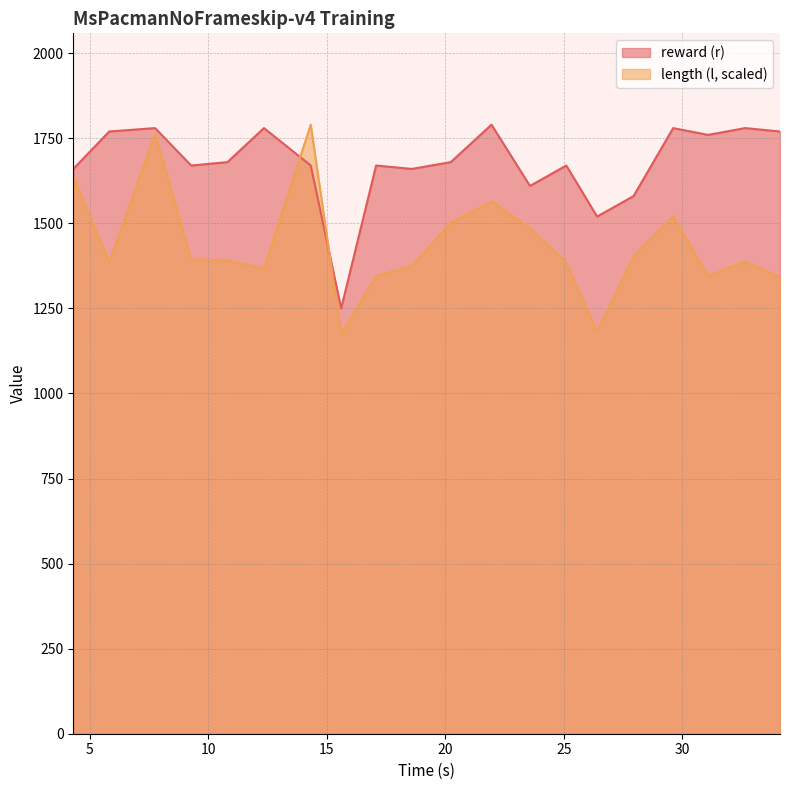

What is the sum of all reward (r) values?

33530.0